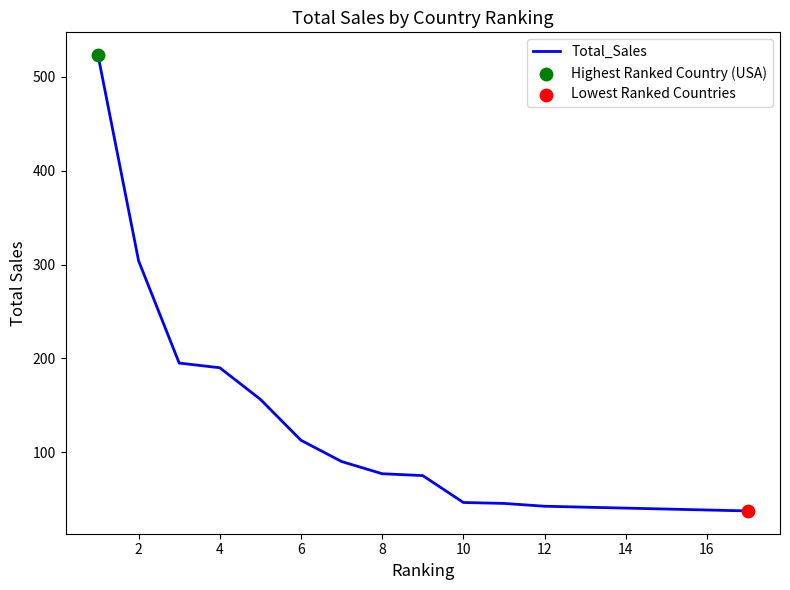

What is the change in value from 13 to 17?

-4.0